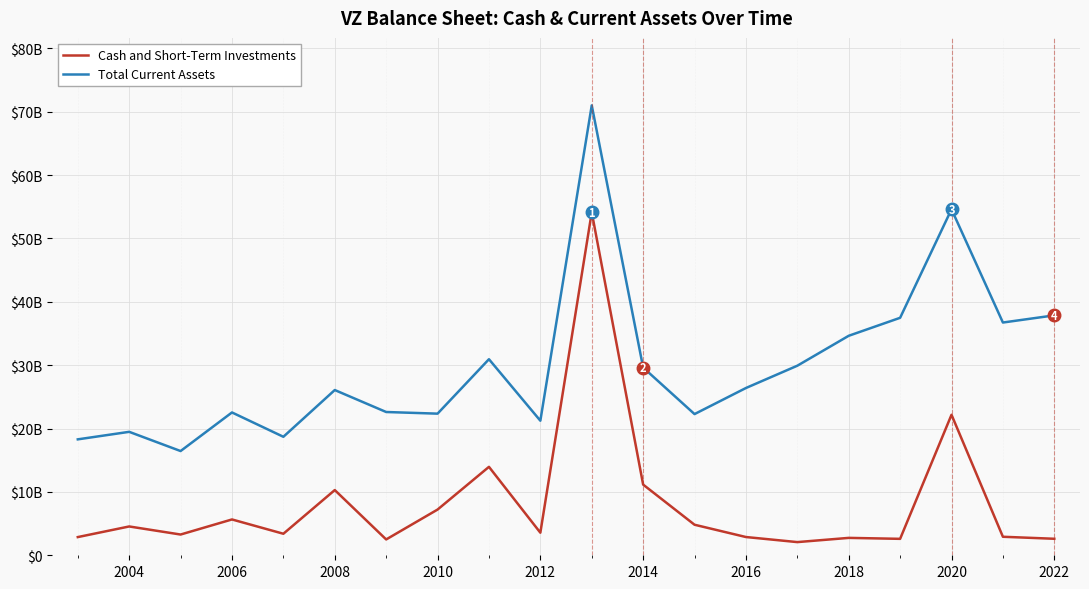

What is the sum of all Cash and Short-Term Investments values?

165359000000